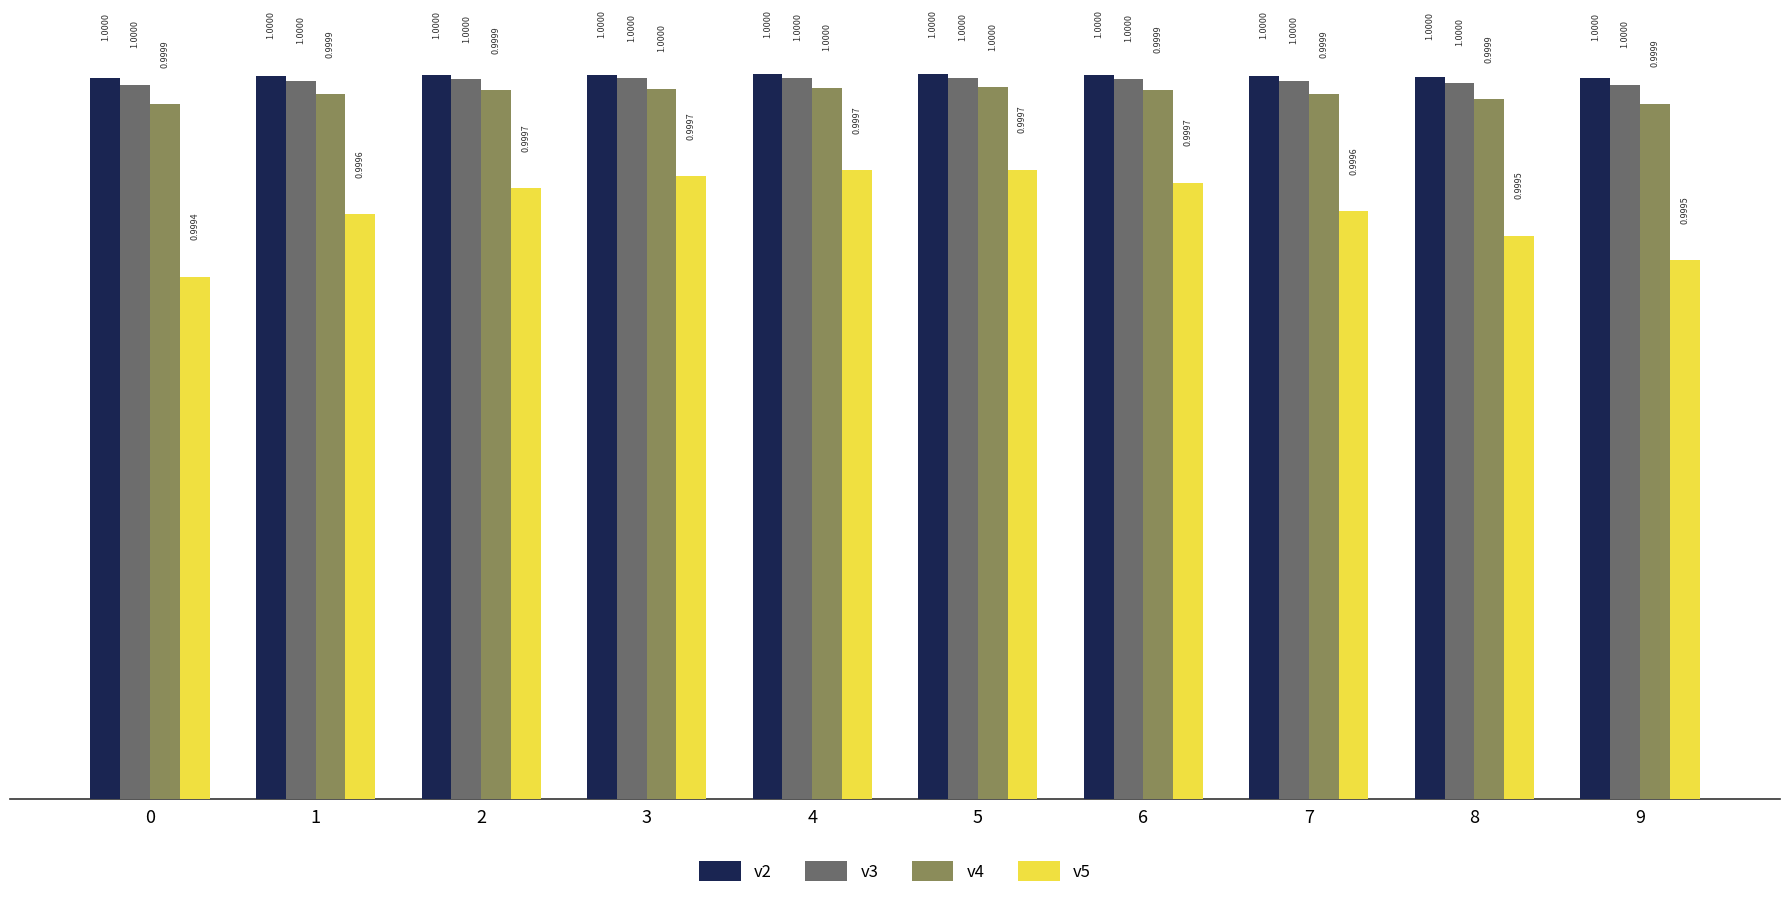

What is the total value across all series at 5?

4.0